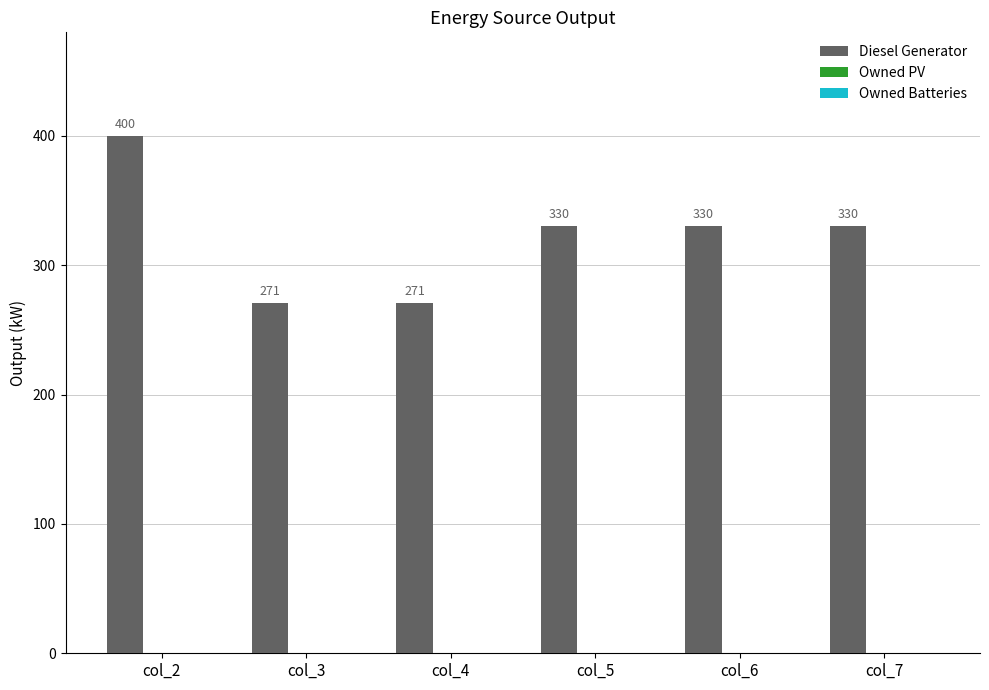

Reading left to right, what are all the values shown in this chart?

400	271	271	330	330	330